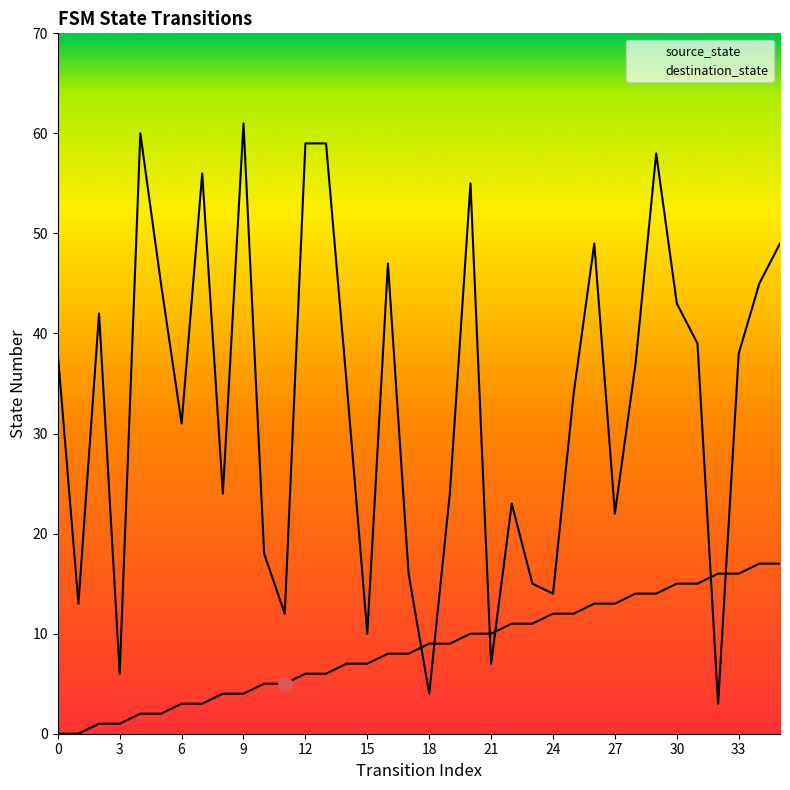

At which label is source_state closest to 8?

16